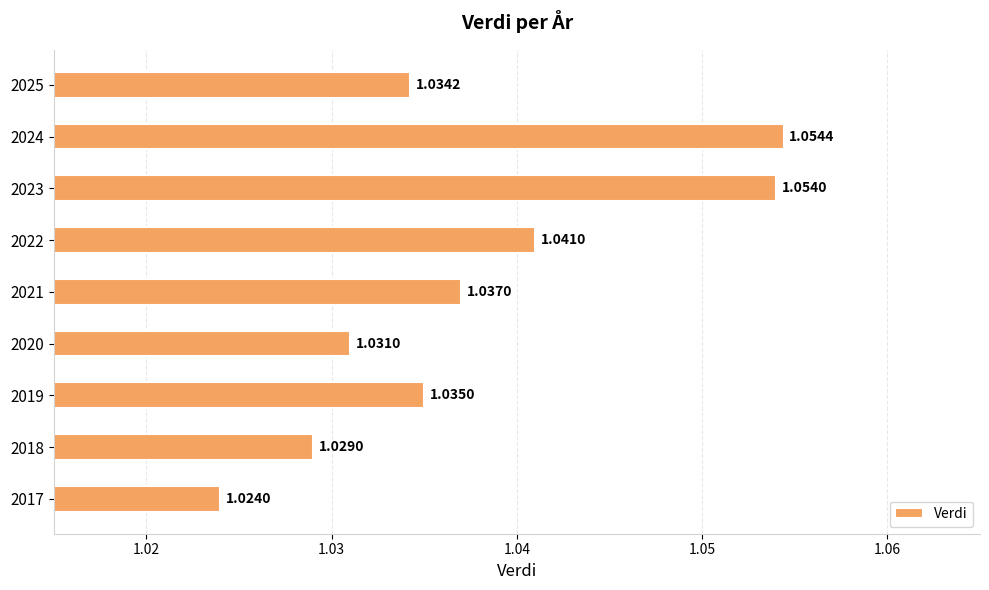

What is the sum of all values?

9.3